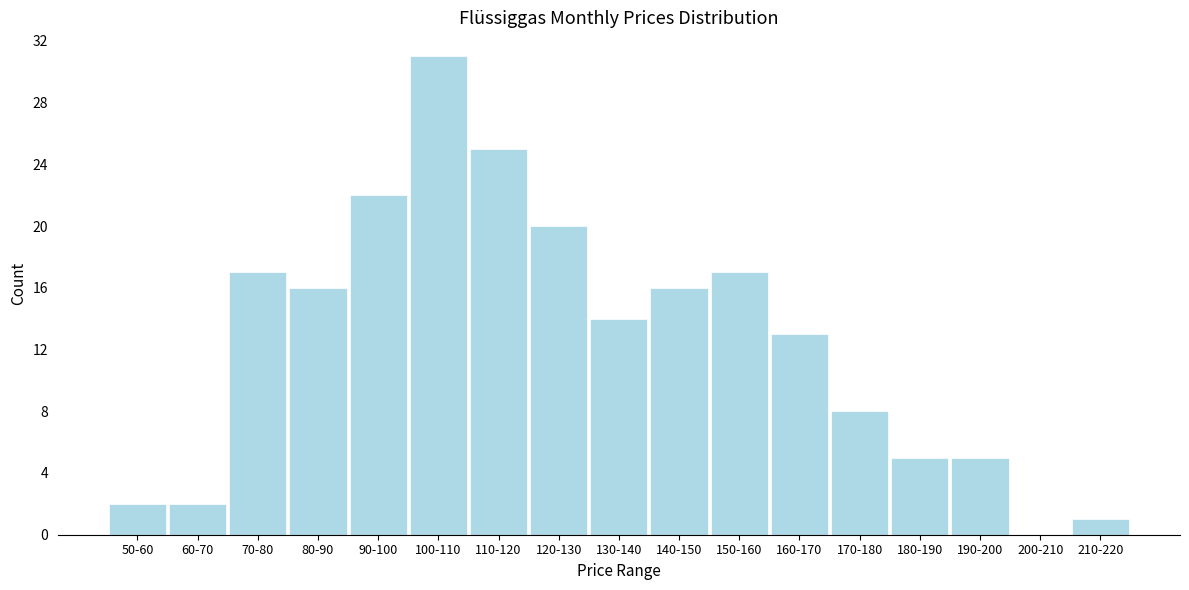

Reading left to right, list all the values displayed in this chart.

50-60=2	60-70=2	70-80=17	80-90=16	90-100=22	100-110=31	110-120=25	120-130=20	130-140=14	140-150=16	150-160=17	160-170=13	170-180=8	180-190=5	190-200=5	200-210=0	210-220=1